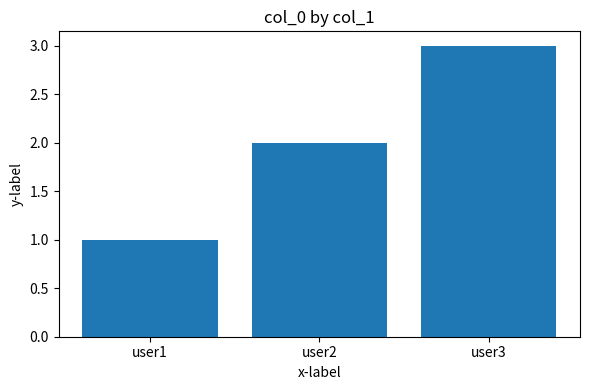

What is the sum of all values?

6